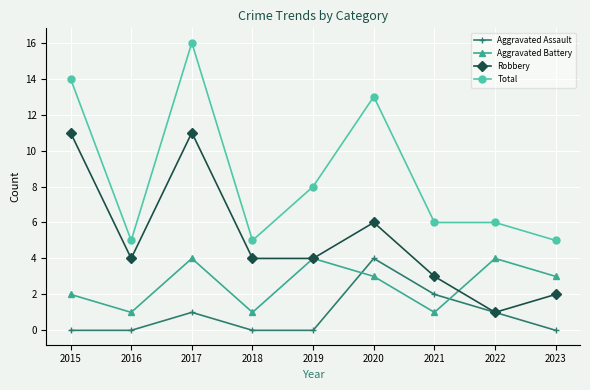

What is the average value of the Robbery series?

5